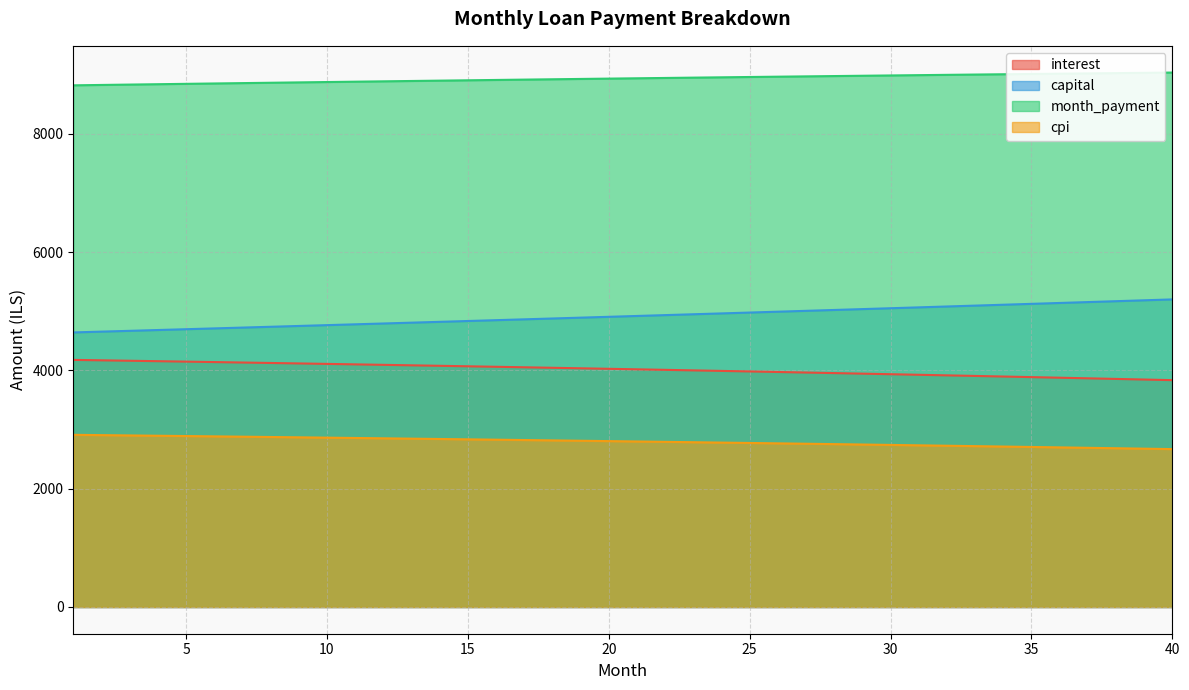

True or false: month_payment and capital cross at least once.

False